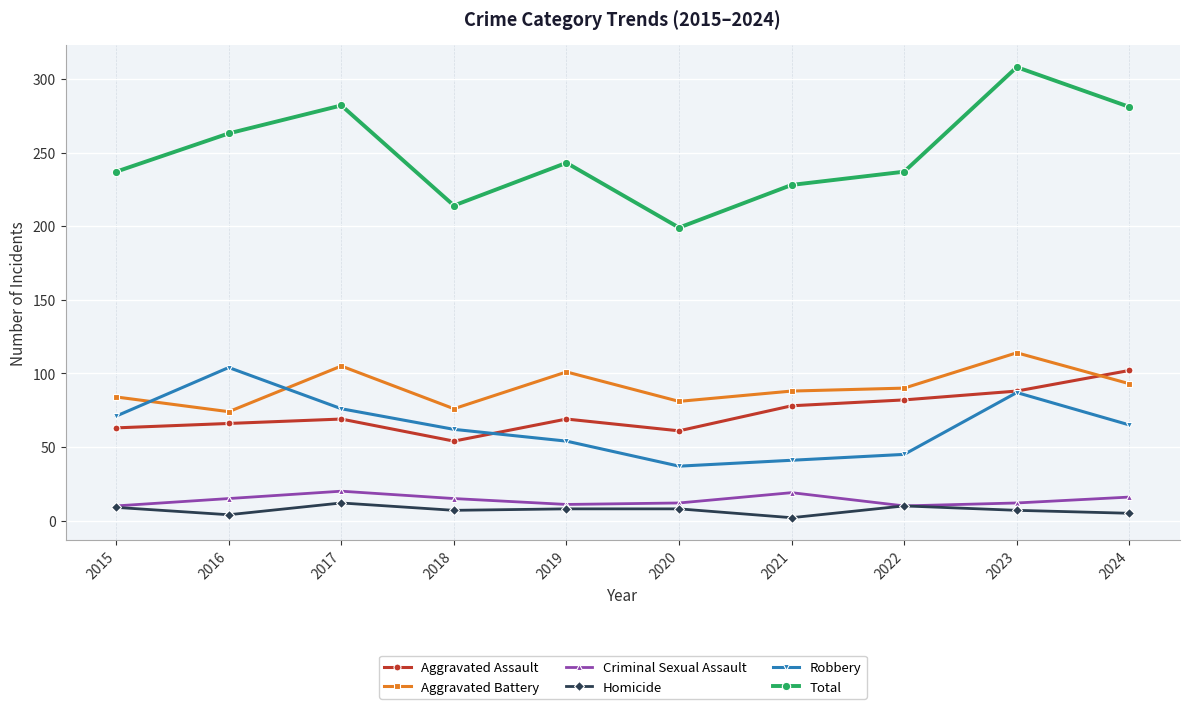

What are all the series names shown in the legend?

Aggravated Assault, Aggravated Battery, Criminal Sexual Assault, Homicide, Robbery, Total